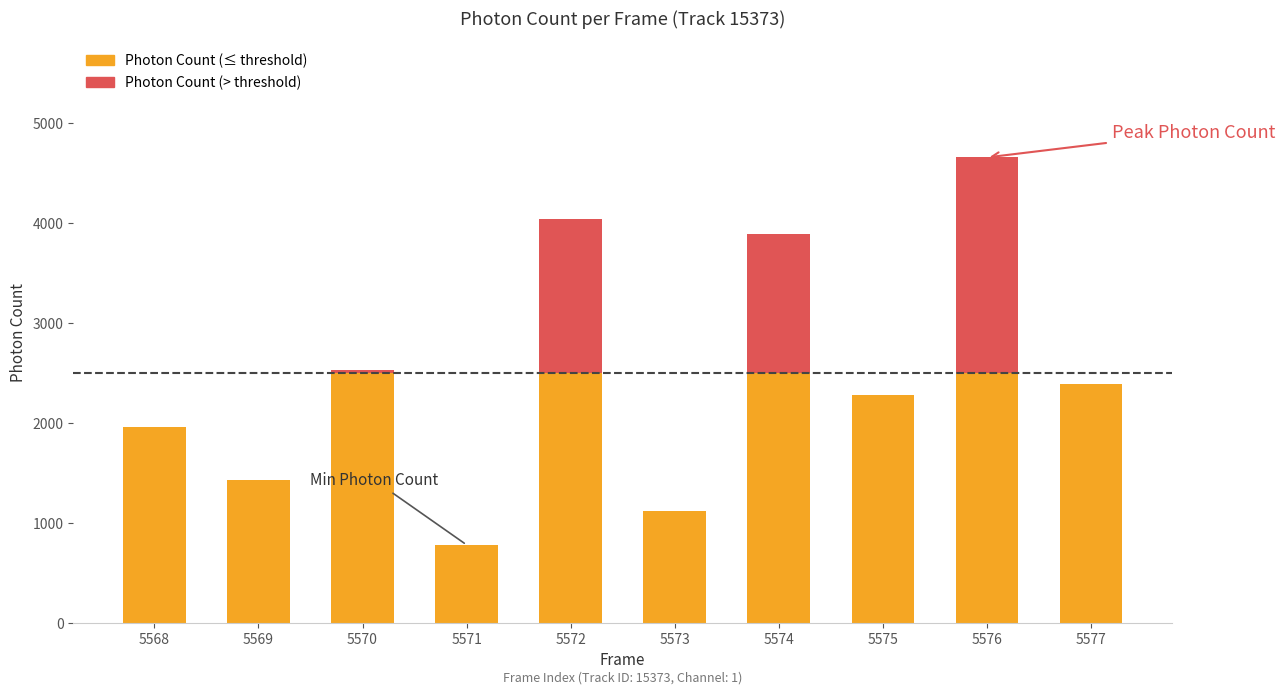

The value at 5569 is 715.0. True or false?

False